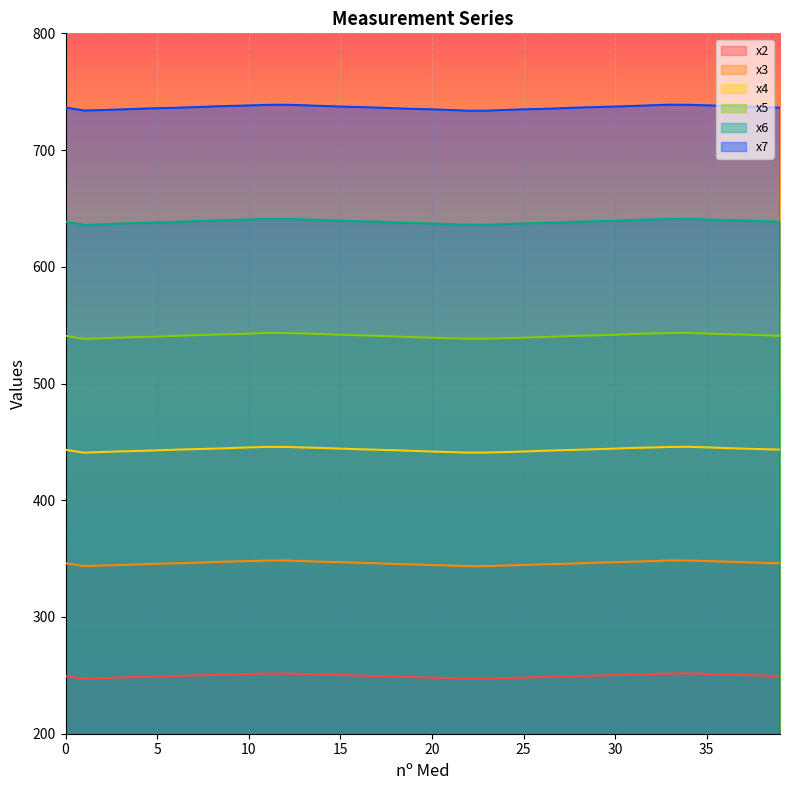

Is the value of x3 at 4 greater than the value of x7 at 18?

No